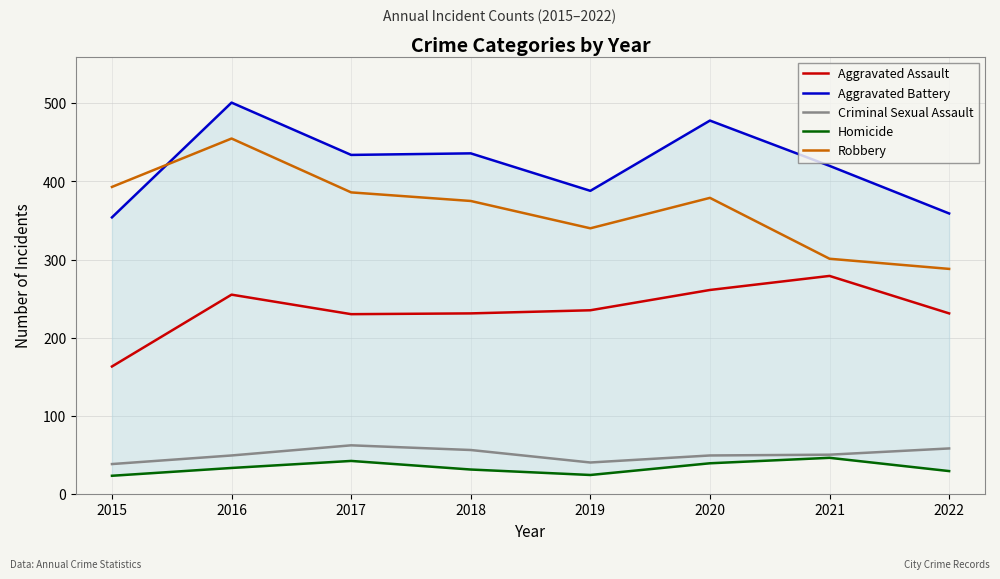

What is the difference between the Aggravated Assault values at 2022 and 2017?

1